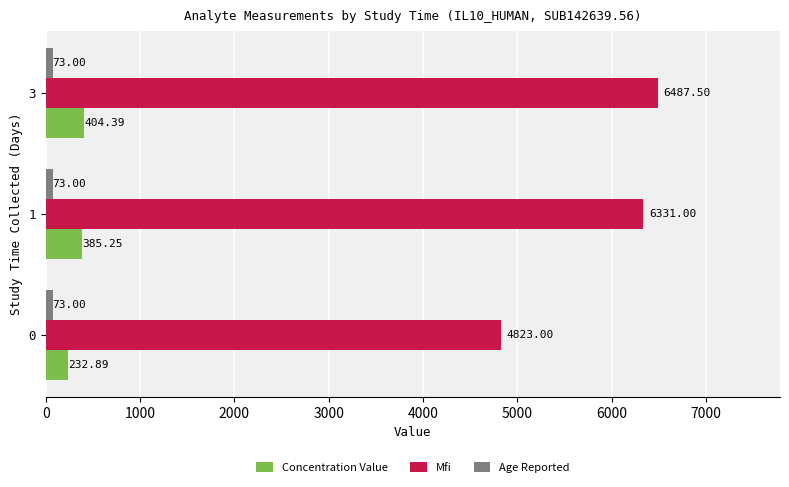

What is the difference between the Concentration Value values at 1 and 3?

19.1